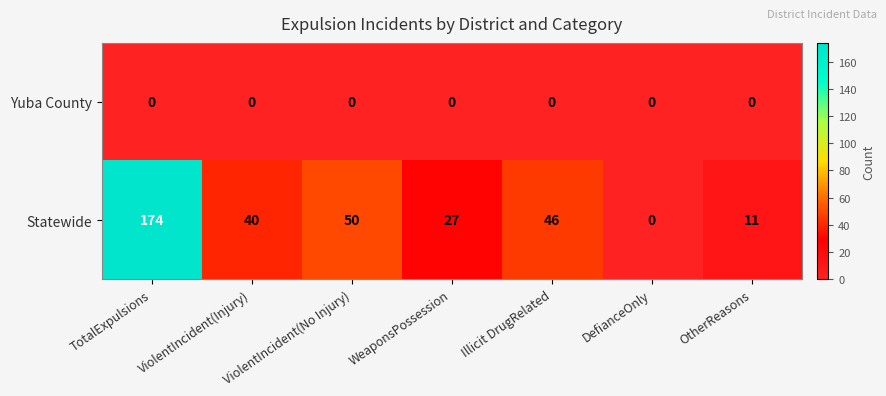

What is the difference between the maximum and minimum values in the Statewide series?

174